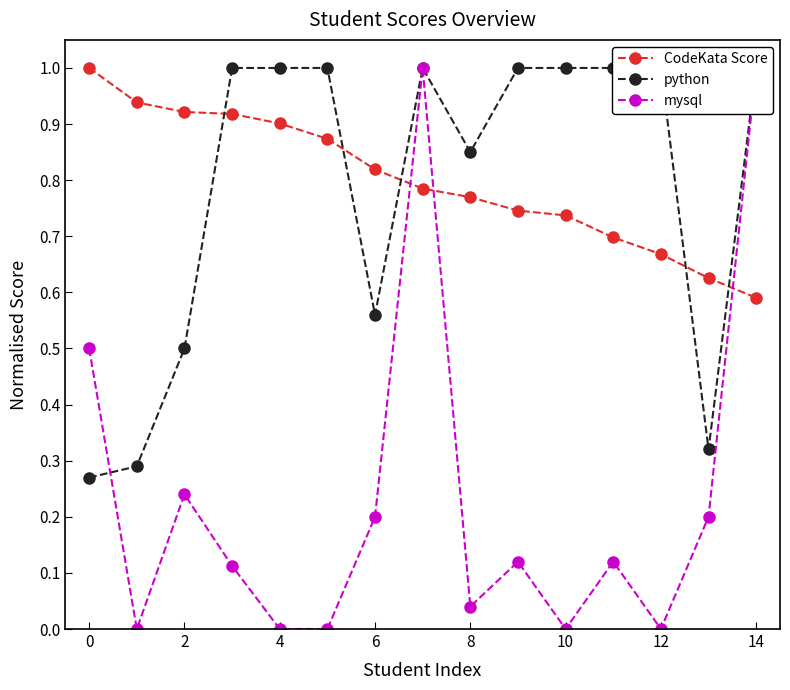

True or false: CodeKata Score has a value of 1.5 at 0.

False